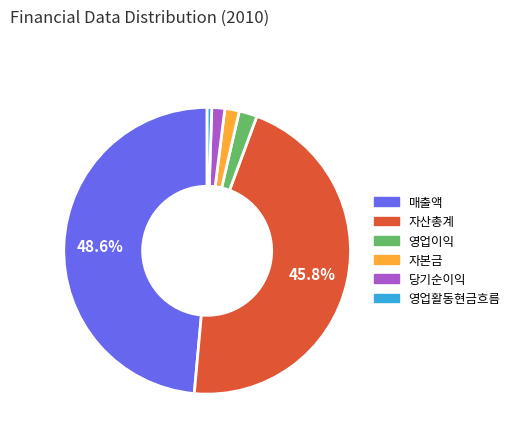

Does any single category account for the majority?

No